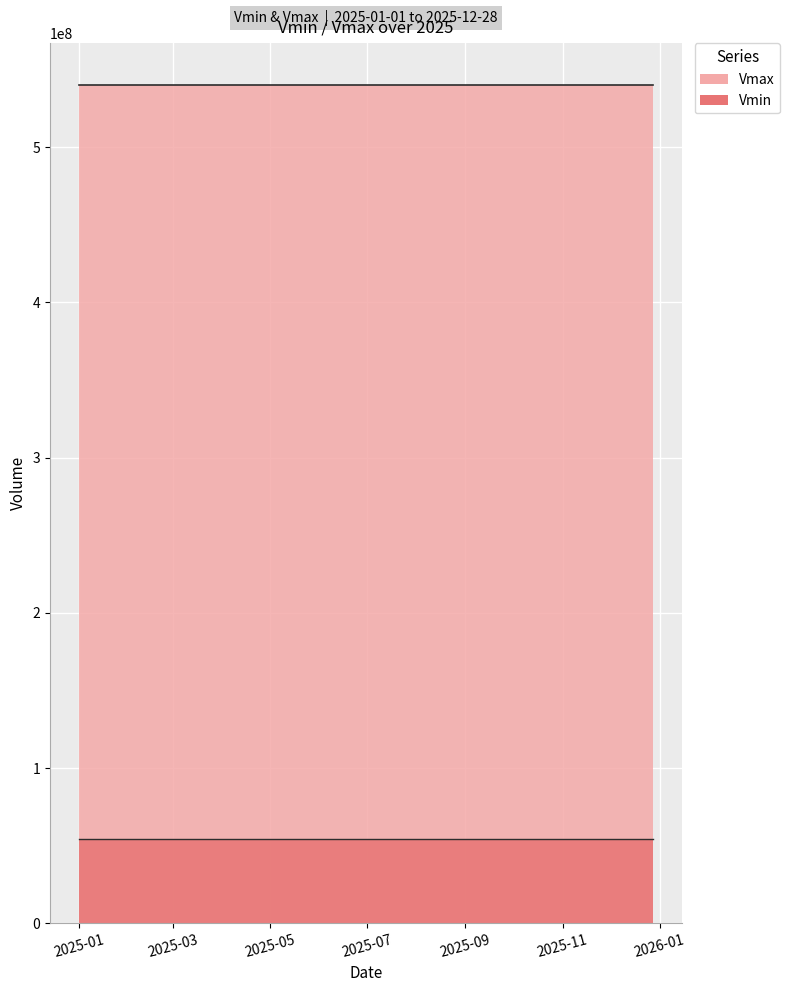

Is it true that Vmax equals 749317699 at 2025-12-28?

False